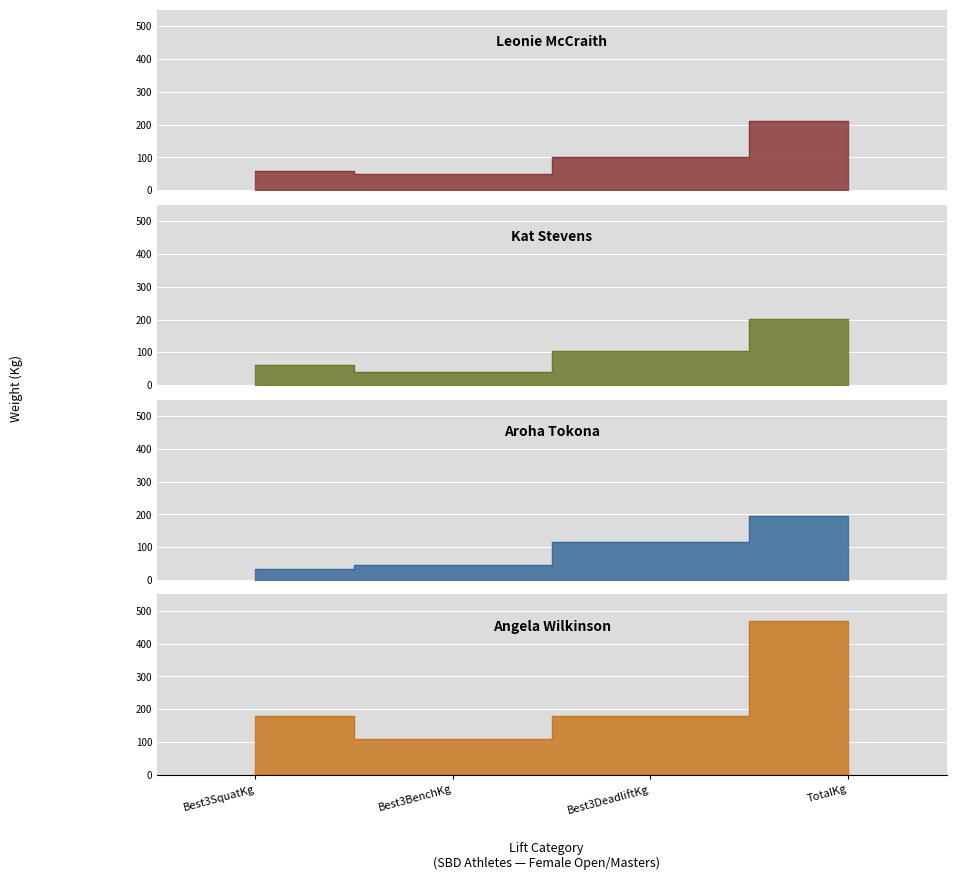

List the series in order of their peak value, highest first.

Angela Wilkinson, Leonie McCraith, Kat Stevens, Aroha Tokona